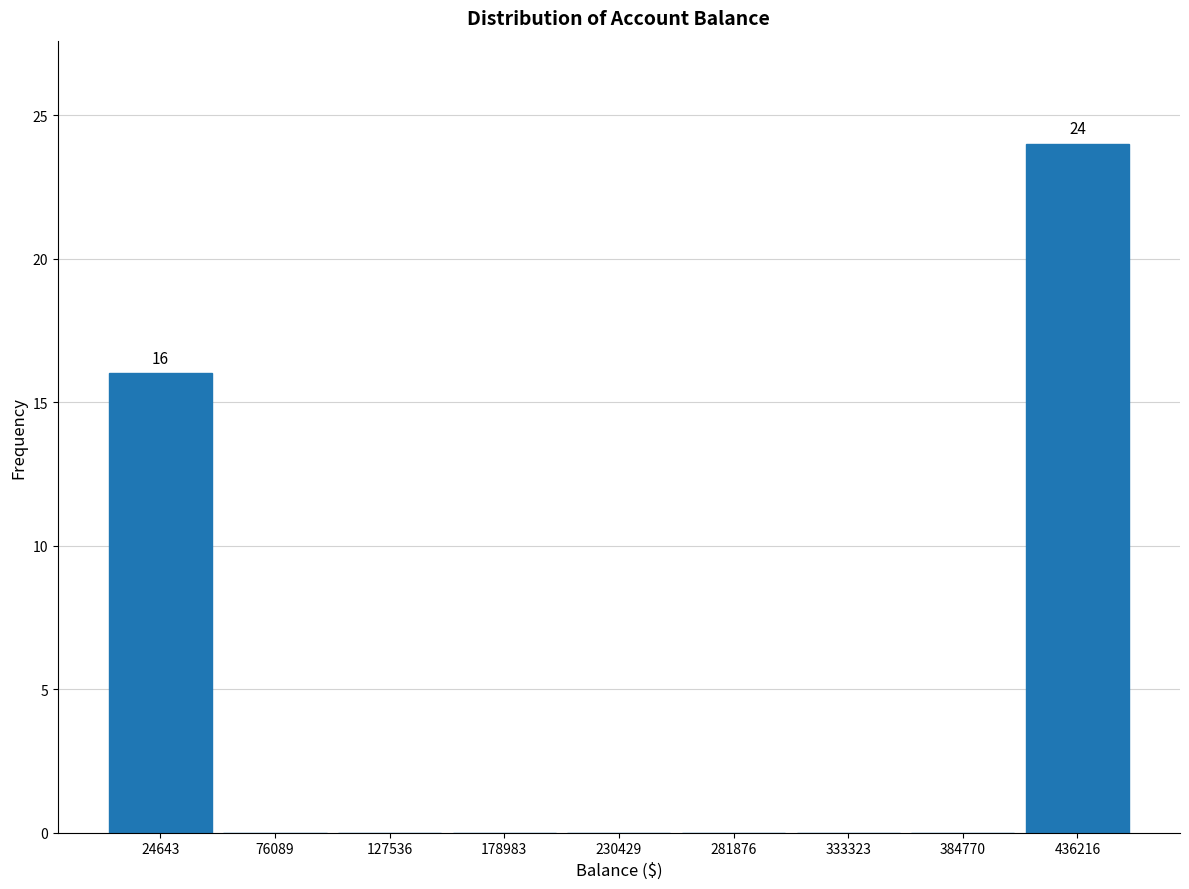

Which range on the x-axis has the tallest bar?

410000 to 460000